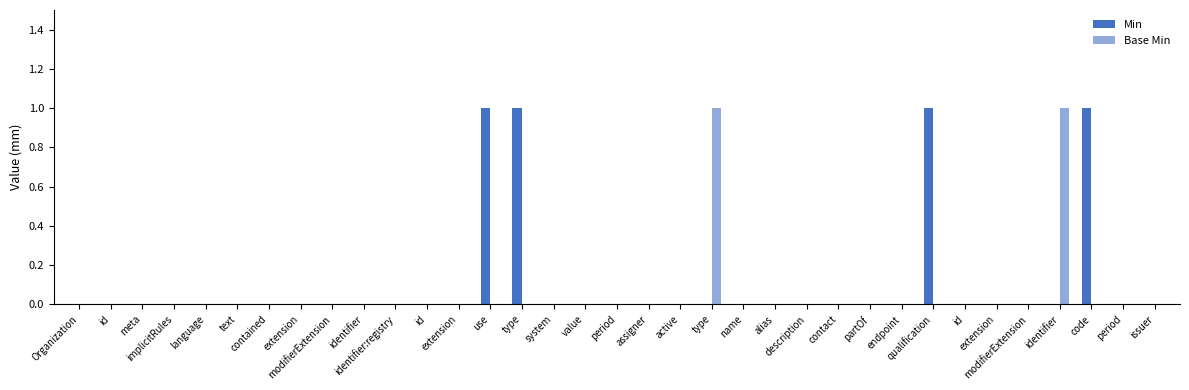

Which has a higher value, use or period?

use